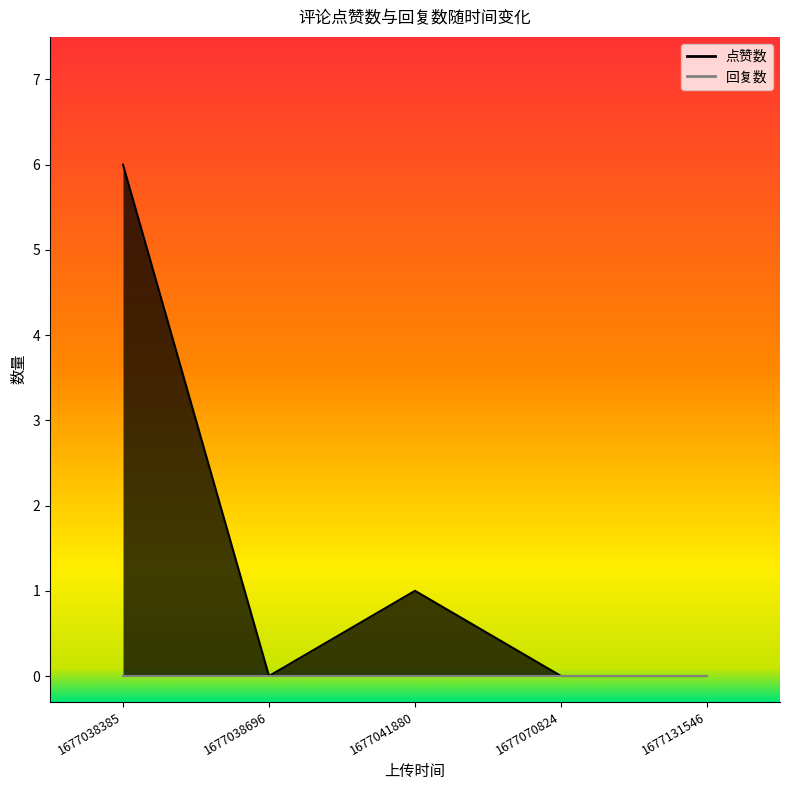

List the labels in order of value, smallest first.

1677038696, 1677070824, 1677131546, 1677041880, 1677038385